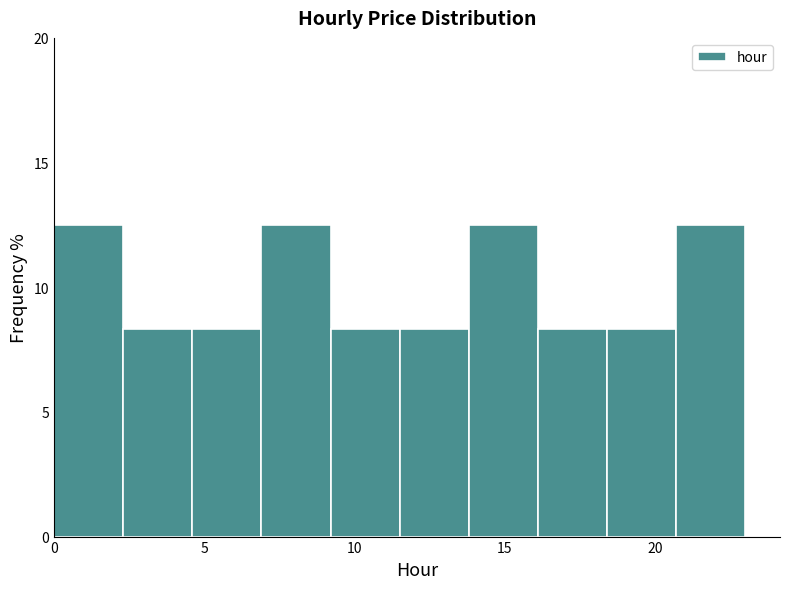

Reading left to right, transcribe this chart: for each bar, give the range it covers on the x-axis and its height. Neither the bar edges nor the heights are printed on the chart, so give them approximately, as read against the axes.

0.0 to 2.3: 12.5
2.3 to 4.6: 8.5
4.6 to 6.9: 8.5
6.9 to 9.2: 12.5
9.2 to 11.5: 8.5
11.5 to 13.8: 8.5
13.8 to 16.1: 12.5
16.1 to 18.4: 8.5
18.4 to 20.7: 8.5
20.7 to 23.0: 12.5